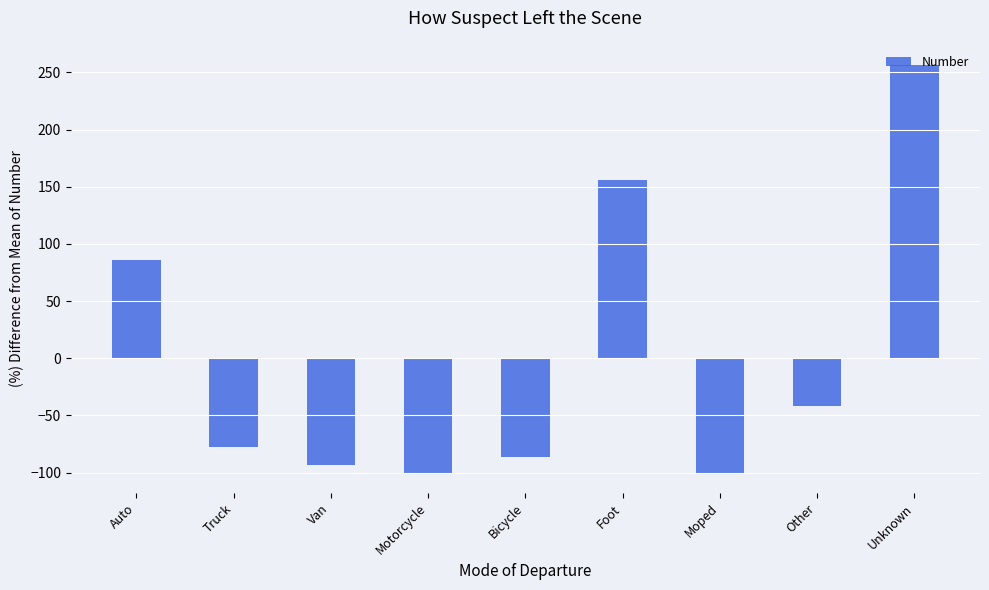

At which category does the chart reach its peak across all series?

Unknown